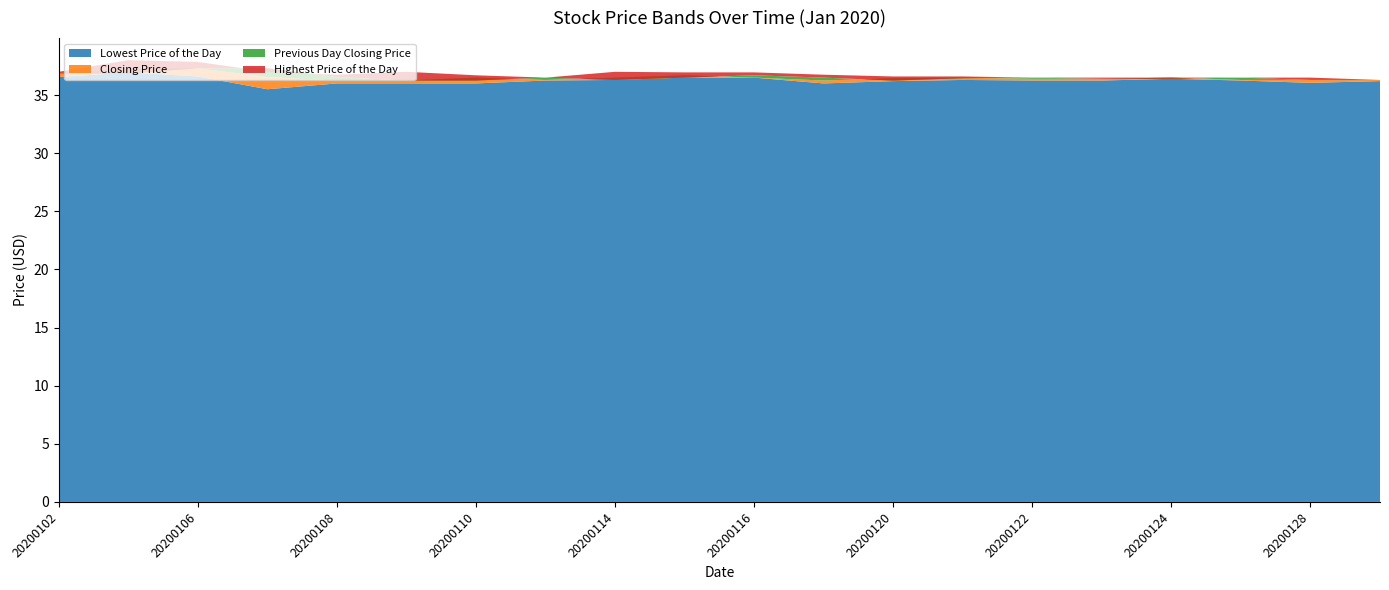

Reading left to right, transcribe all the data shown in this chart.

Lowest Price of the Day: 36.5	37.0	36.6	35.5	36.0	36.0	36.0	36.2	36.3	36.5	36.5	36.0	36.2	36.3	36.2	36.2	36.4	36.2	36.0	36.2
Closing Price: 36.9	37.3	37.3	36.5	36.2	36.2	36.5	36.3	36.5	36.7	36.5	36.2	36.5	36.5	36.4	36.4	36.5	36.3	36.3	36.3
Previous Day Closing Price: 36.9	36.9	37.3	37.3	36.5	36.2	36.2	36.5	36.3	36.5	36.7	36.5	36.2	36.5	36.5	36.4	36.4	36.5	36.3	36.3
Highest Price of the Day: 37.0	38.0	37.9	37.0	36.8	37.0	36.7	36.5	37.0	37.0	37.0	36.8	36.6	36.6	36.5	36.5	36.5	36.5	36.5	36.3